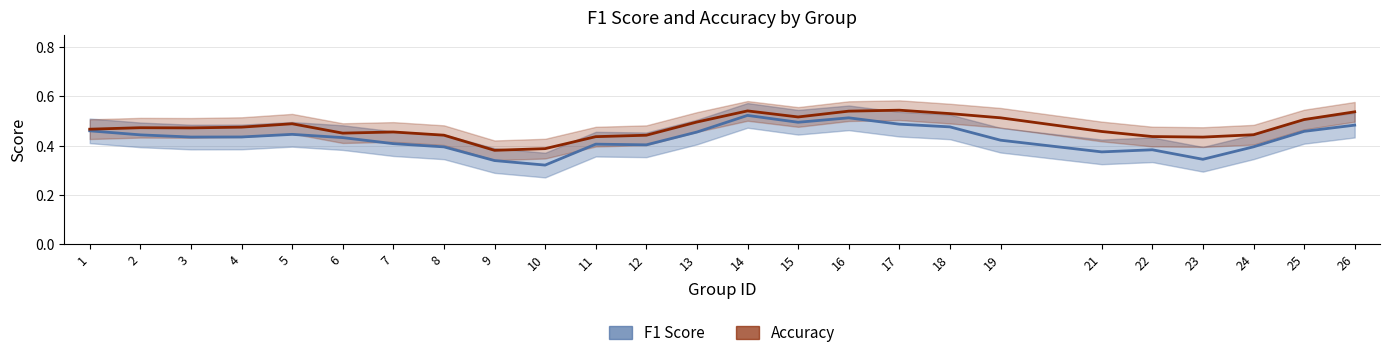

The value of accuracy_line at 24 is 0.1. True or false?

False